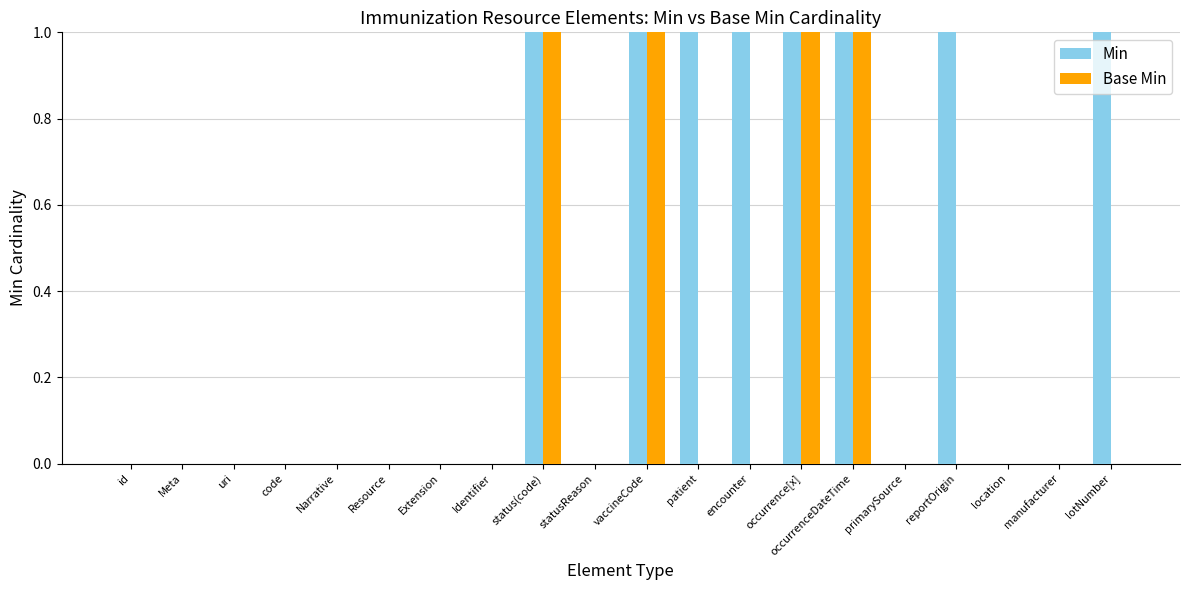

Which series has the largest total across all categories?

Min